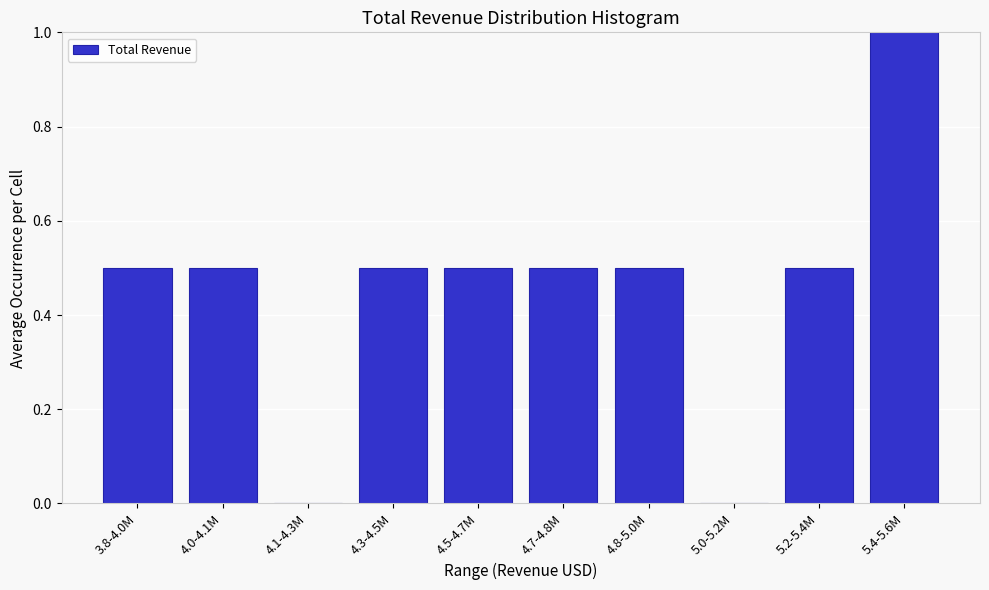

Reading left to right, what are all the values shown in this chart?

3.8-4.0M=0.5	4.0-4.1M=0.5	4.1-4.3M=0.0	4.3-4.5M=0.5	4.5-4.7M=0.5	4.7-4.8M=0.5	4.8-5.0M=0.5	5.0-5.2M=0.0	5.2-5.4M=0.5	5.4-5.6M=1.0